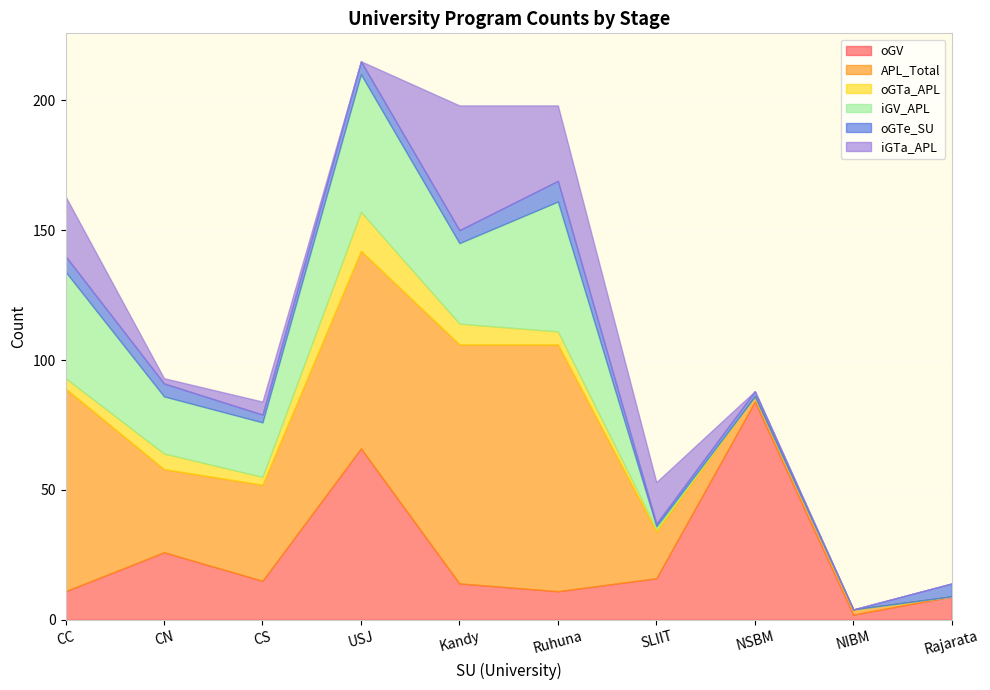

What are all the series names shown in the legend?

oGV, APL_Total, oGTa_APL, iGV_APL, oGTe_SU, iGTa_APL